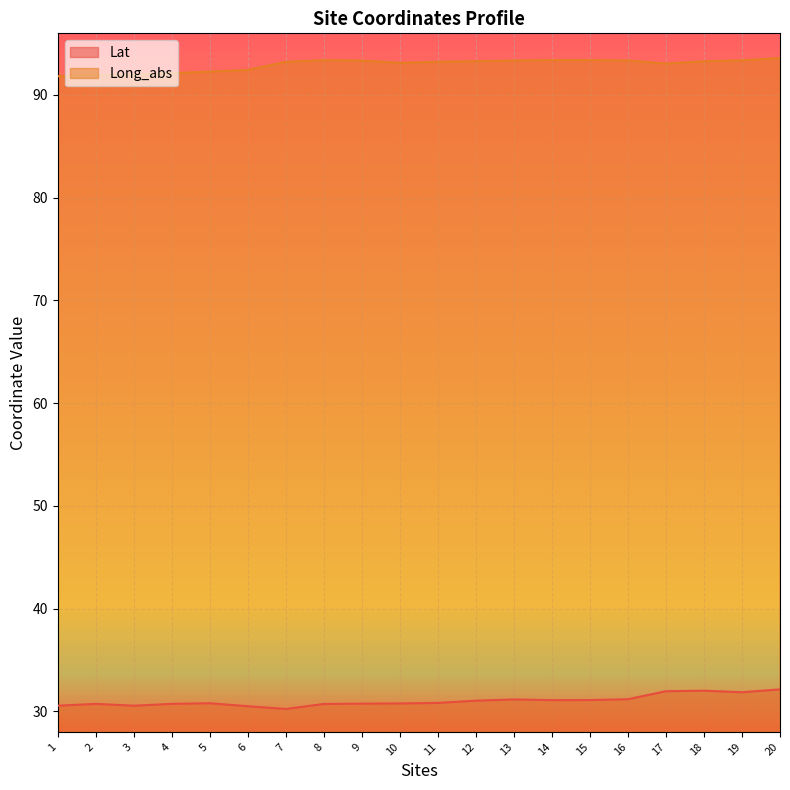

At which label does Lat reach its peak?

20